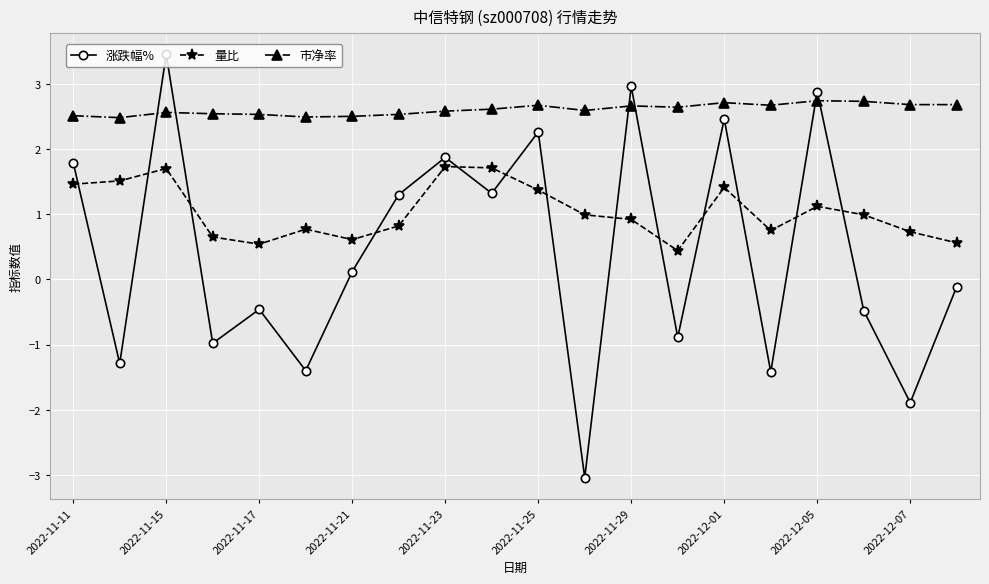

What is the sum of all 量比 values?

20.8